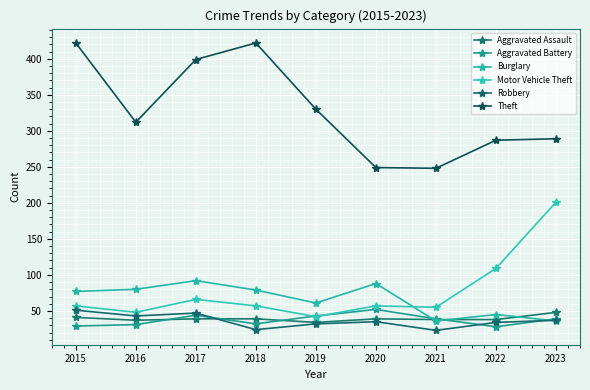

Which series has the widest spread of values?

Theft